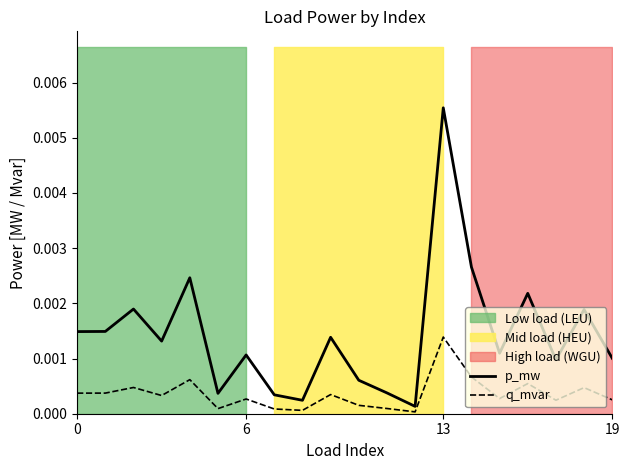

Between 6 and 18, which is larger?

18